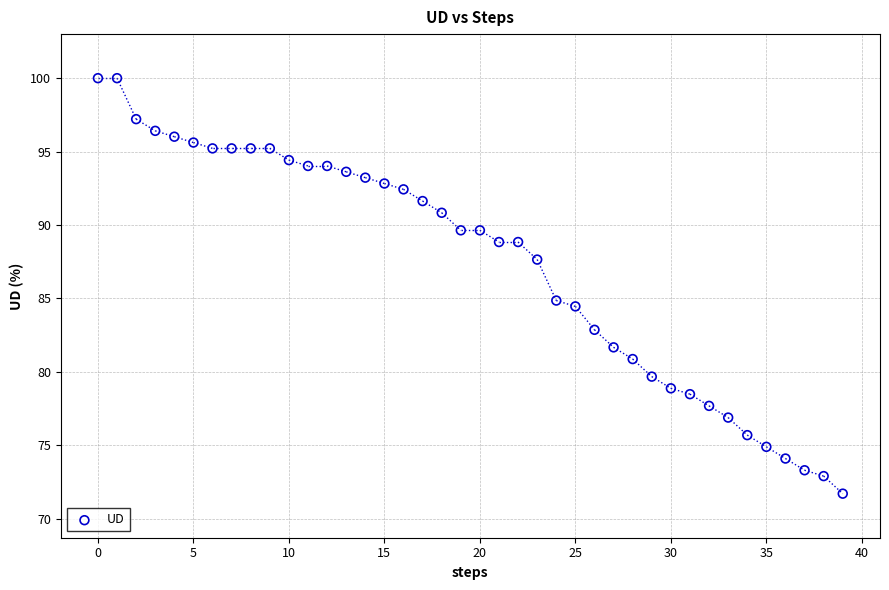

What is the range of Y values (max minus min)?

28.3